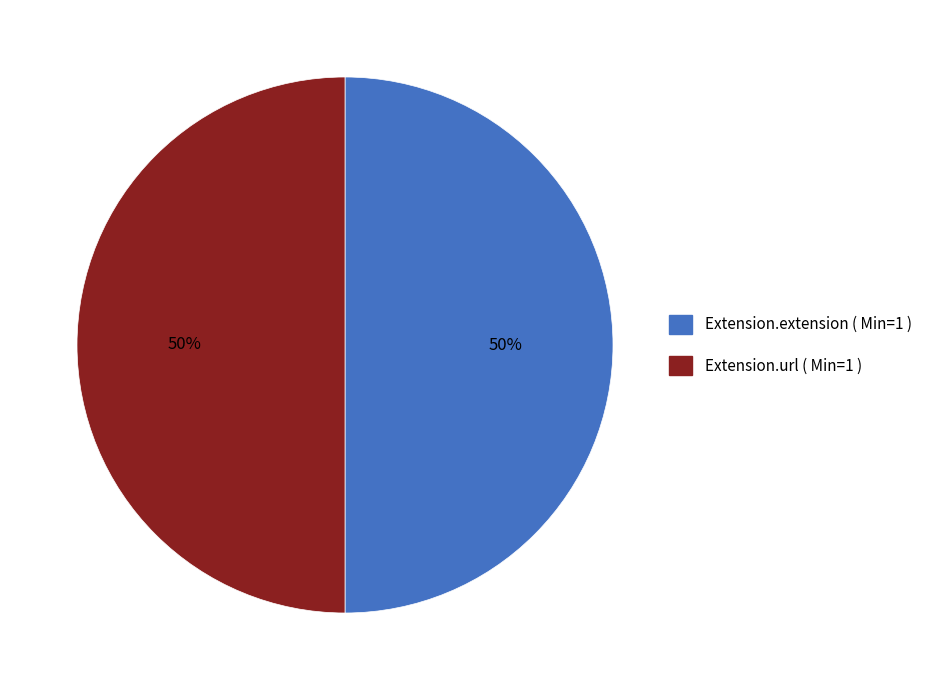

To the nearest percent, what is the average slice percentage?

50%